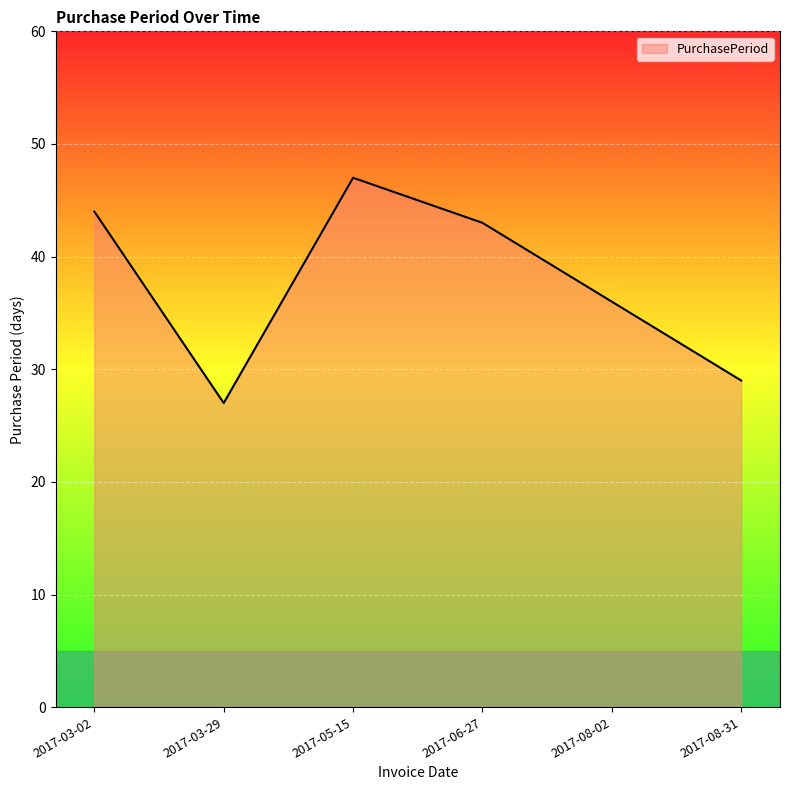

Between 2017-05-15 and 2017-03-29, which is larger?

2017-05-15